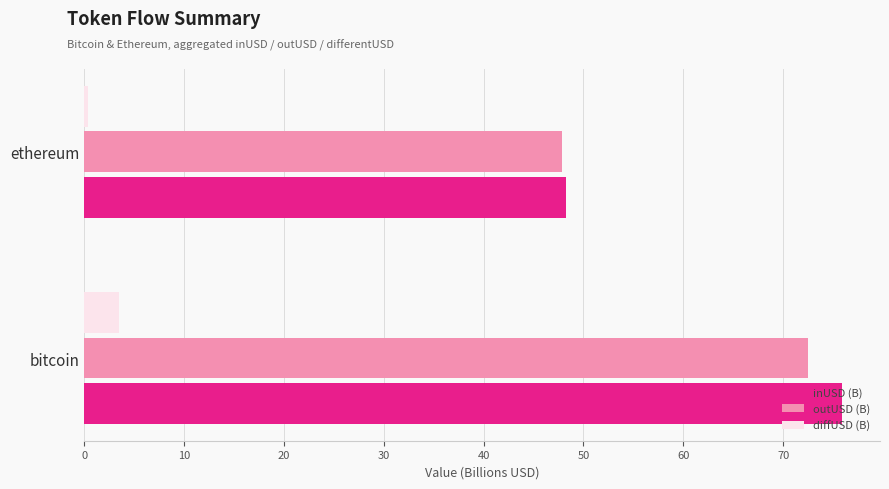

Is the value of outUSD (B) at ethereum greater than the value of inUSD (B) at bitcoin?

No